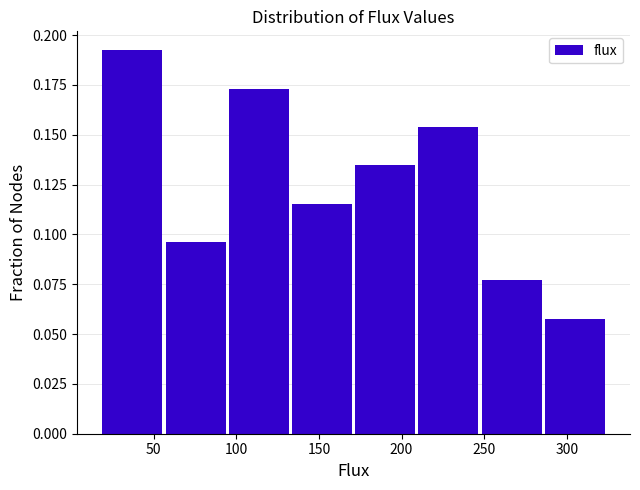

Reading left to right, transcribe this chart: for each bar, give the range it covers on the x-axis and its height. Neither the bar edges nor the heights are printed on the chart, so give them approximately, as read against the axes.

20 to 55: 0.190
55 to 95: 0.095
95 to 135: 0.175
135 to 170: 0.115
170 to 210: 0.135
210 to 250: 0.155
250 to 285: 0.075
285 to 325: 0.060